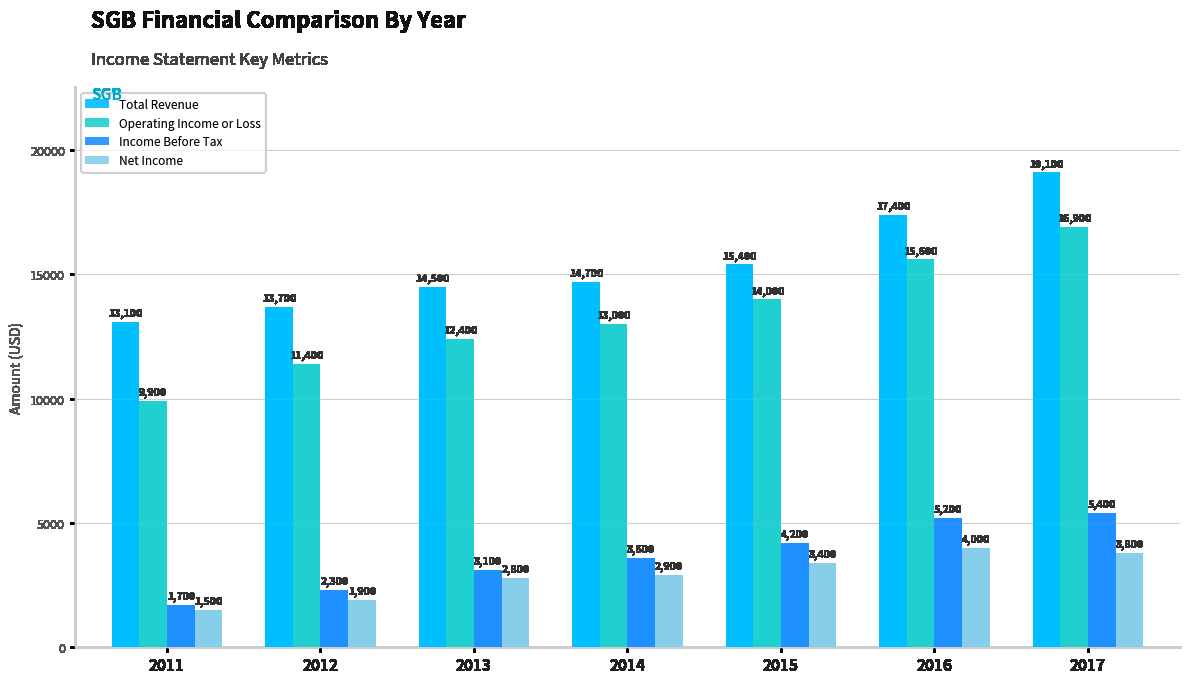

Reading left to right, extract all data points from this chart.

Total Revenue: 13100	13700	14500	14700	15400	17400	19100
Operating Income or Loss: 9900	11400	12400	13000	14000	15600	16900
Income Before Tax: 1700	2300	3100	3600	4200	5200	5400
Net Income: 1500	1900	2800	2900	3400	4000	3800